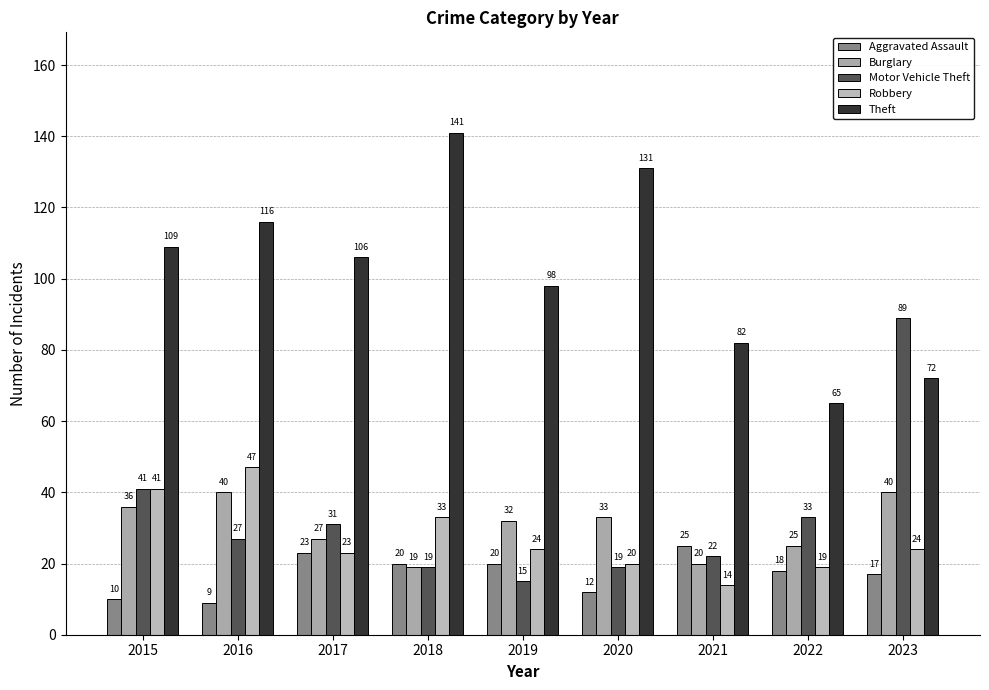

How many bars are there in each group?

5